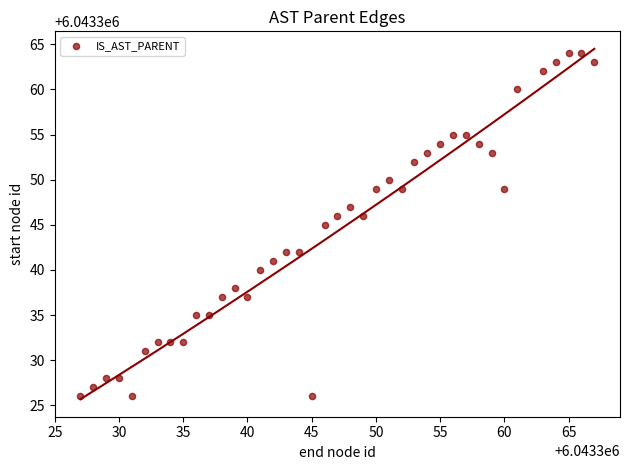

What is the range of X values (max minus min)?

40